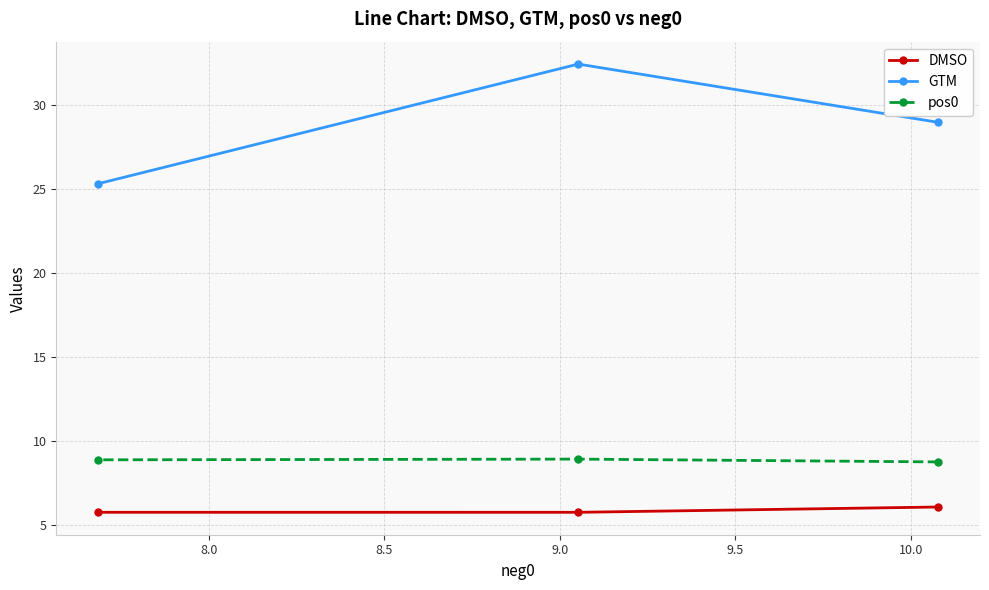

What is the smallest value displayed?

5.7